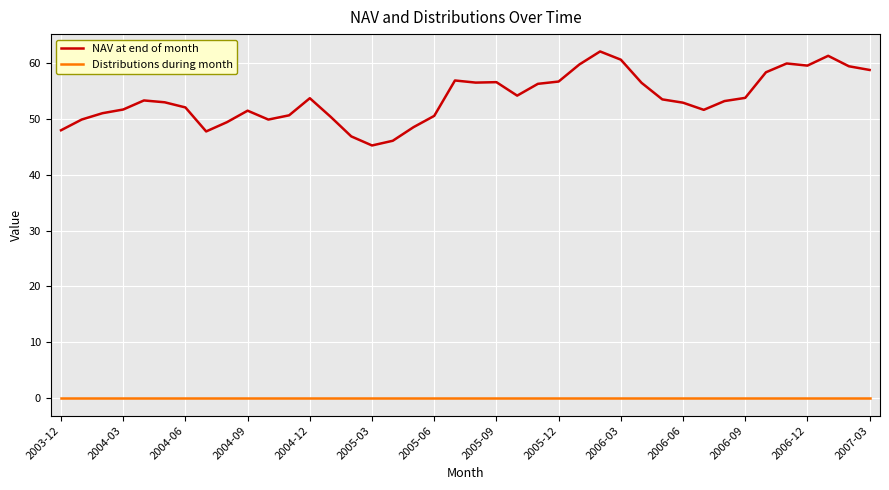

Which series has the widest spread of values?

NAV at end of month